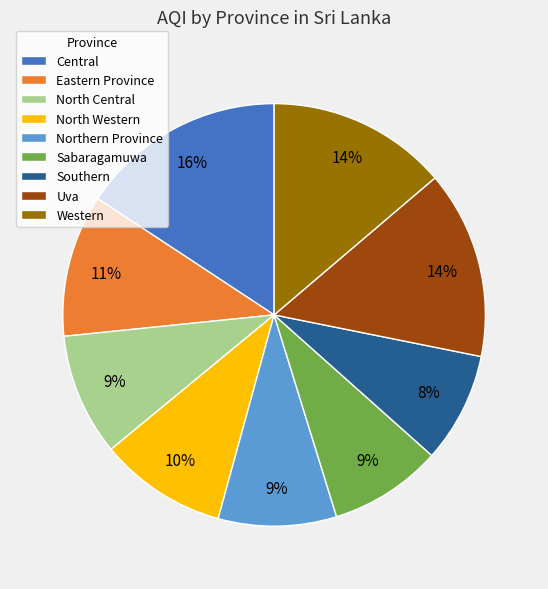

Between Eastern Province and North Central, which is larger?

Eastern Province